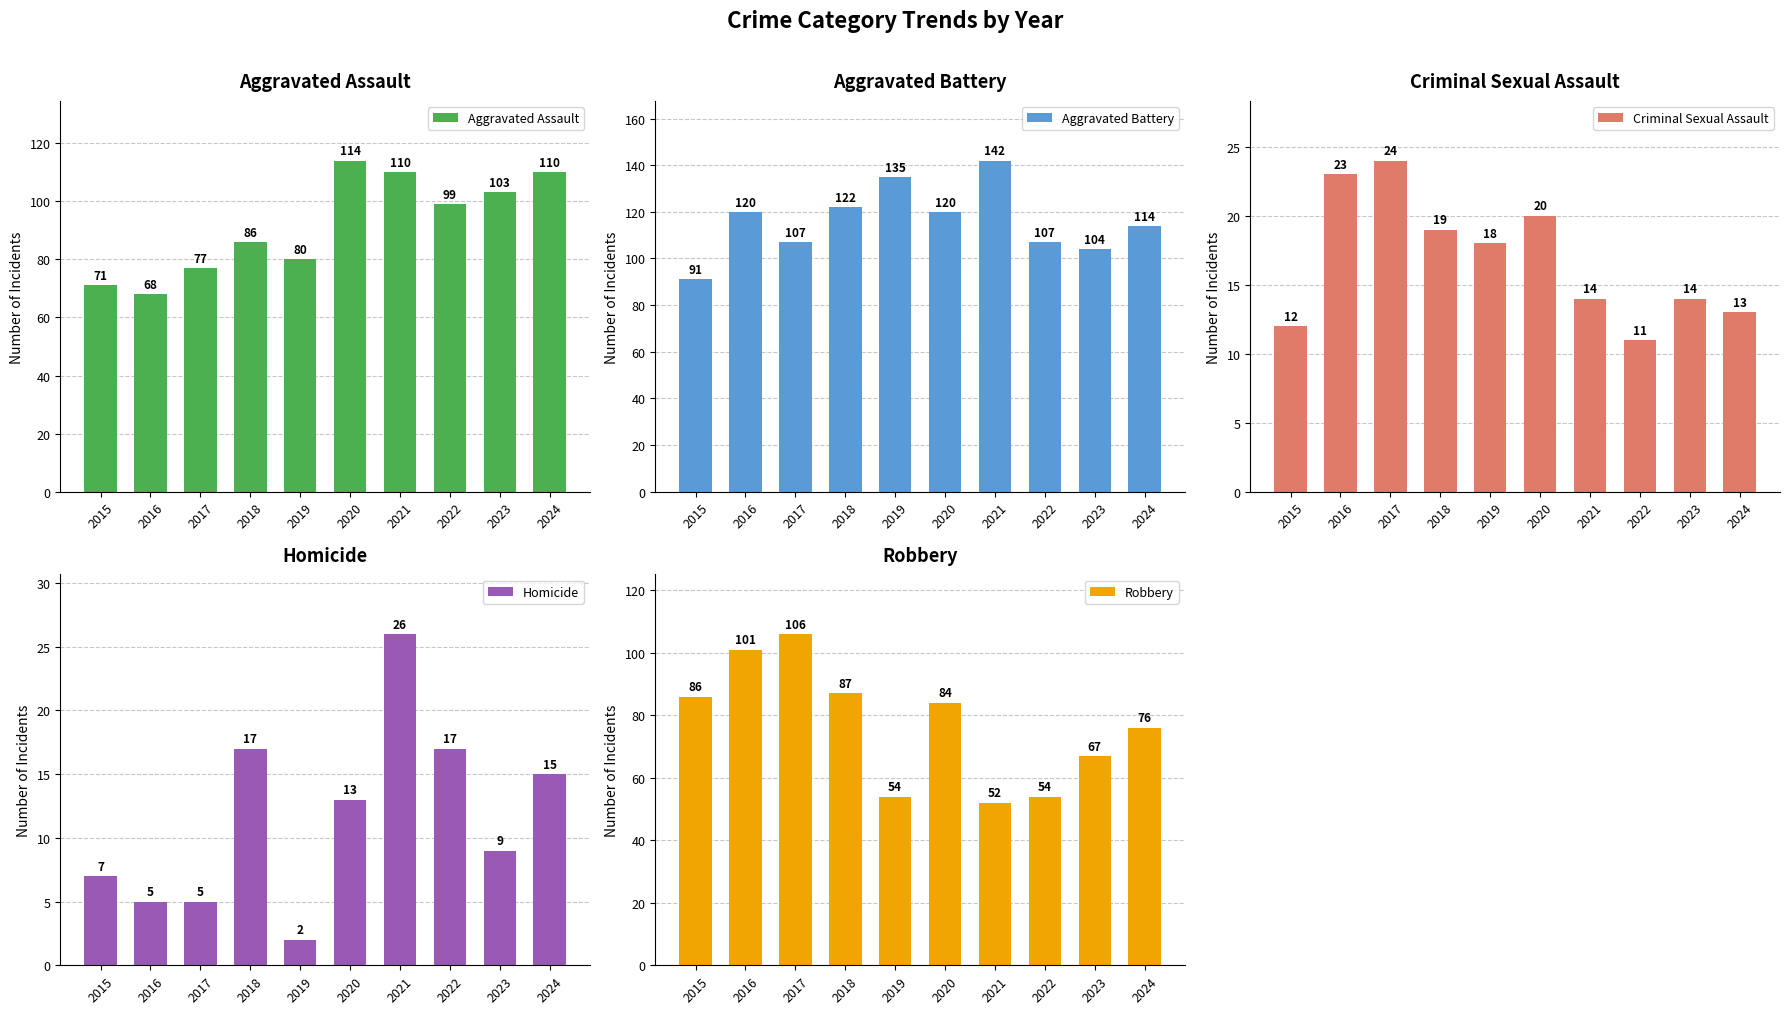

What is the sum of the Criminal Sexual Assault values at 2024 and 2023?

27